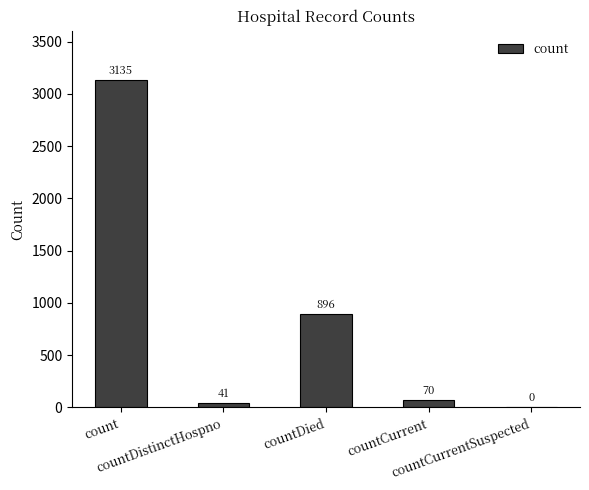

At which label does the data first exceed 70?

count